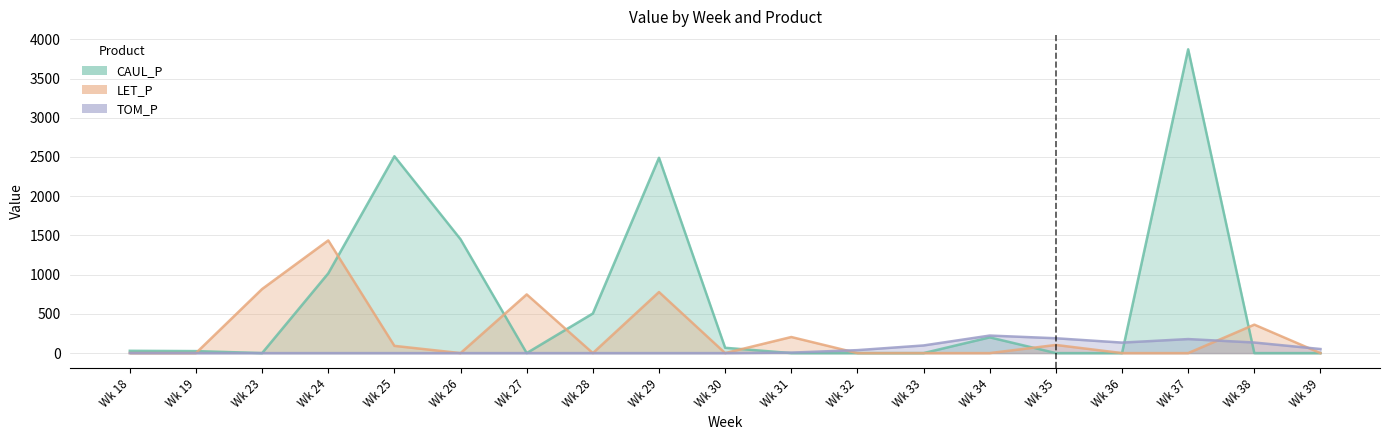

What is the difference between the second highest and minimum values in the CAUL_P series?

2509.3